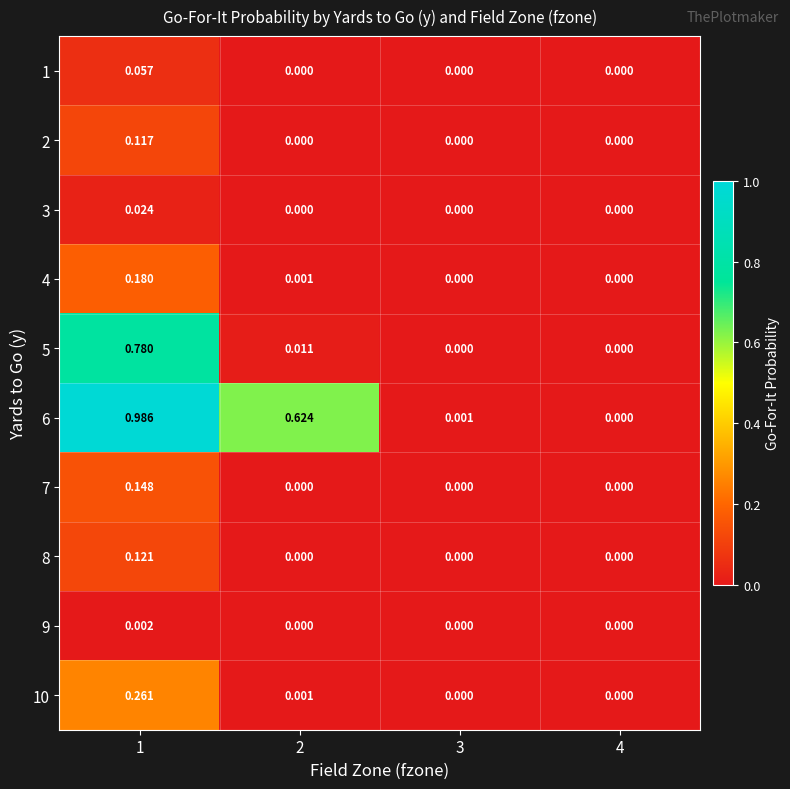

Count the number of data series in this chart.

10